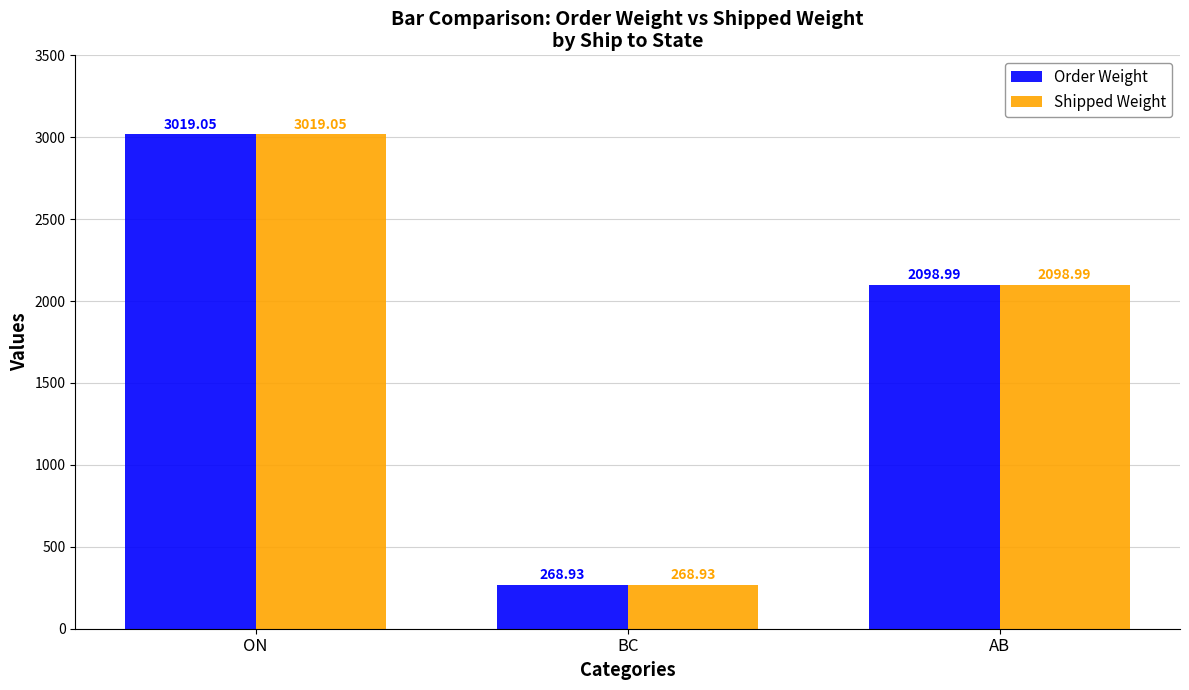

The Order Weight series shows 456.5 at BC. True or false?

False